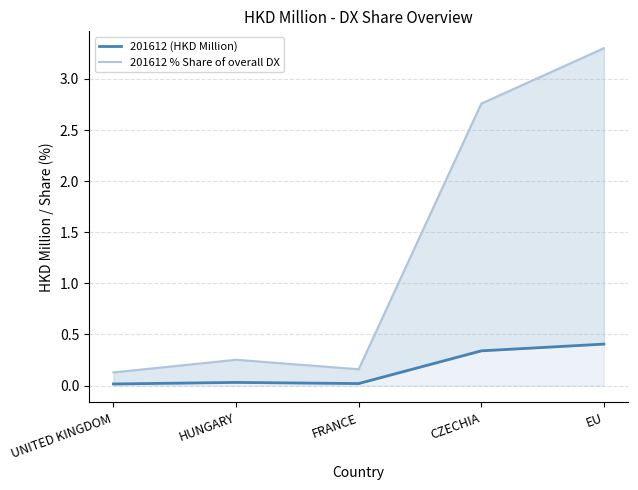

What is the maximum value for 201612 % Share of overall DX?

3.3